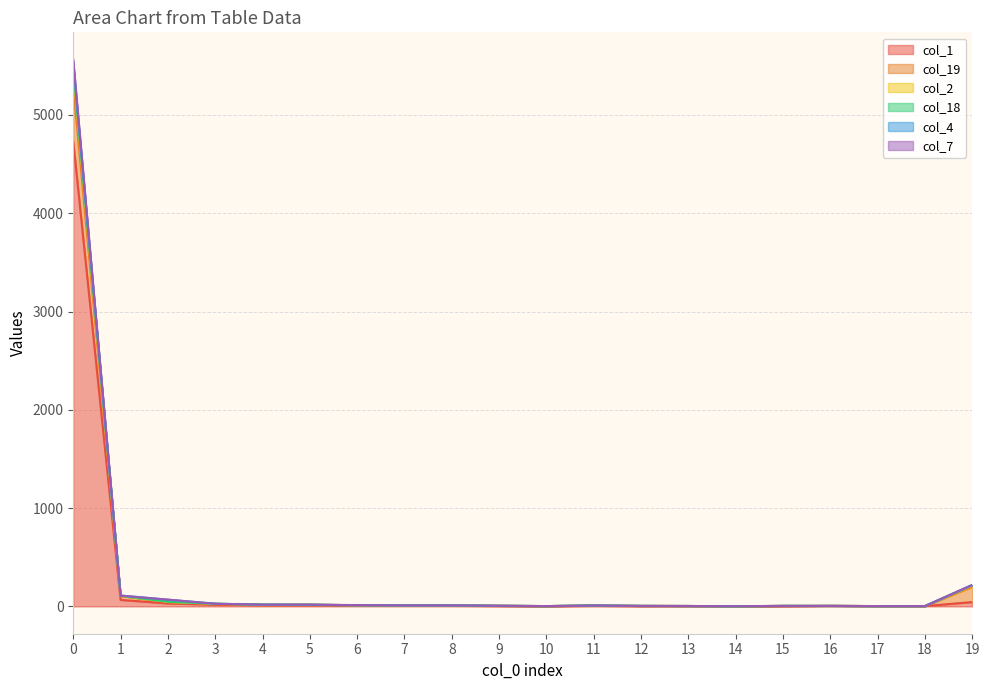

What is the sum of the col_1 values at 6 and 12?

11